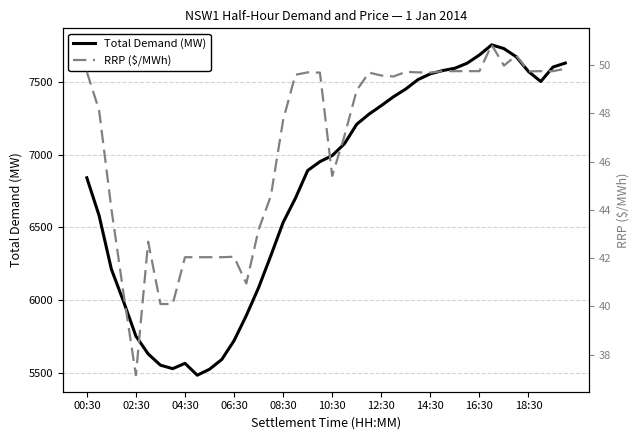

Rank the series by their maximum value, from lowest to highest.

RRP ($/MWh), Total Demand (MW)